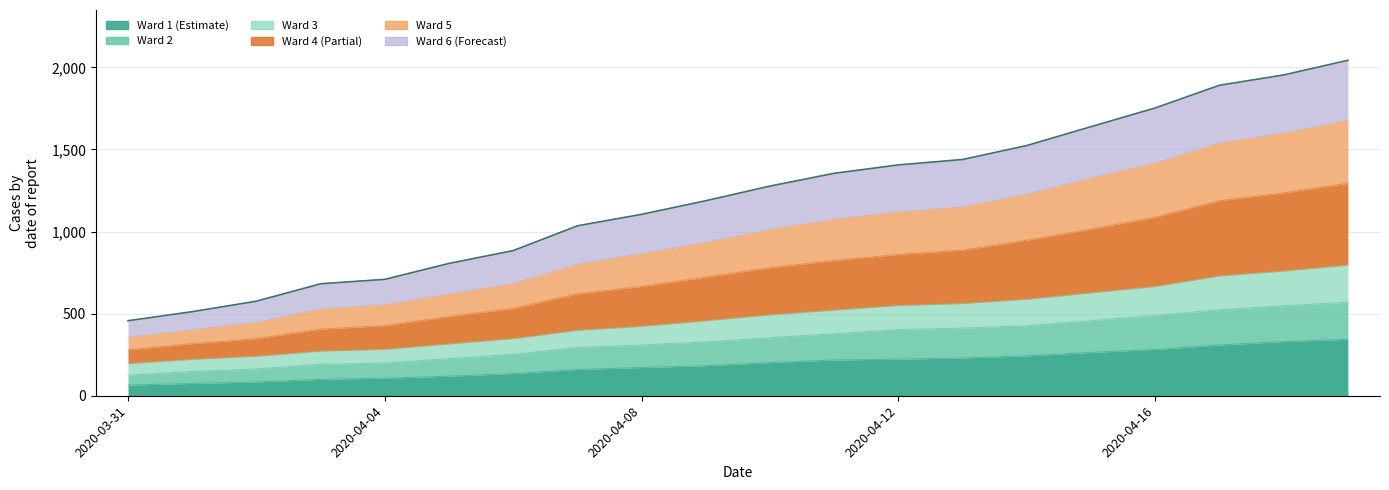

At which category is the sum across all series the highest?

2020-04-19